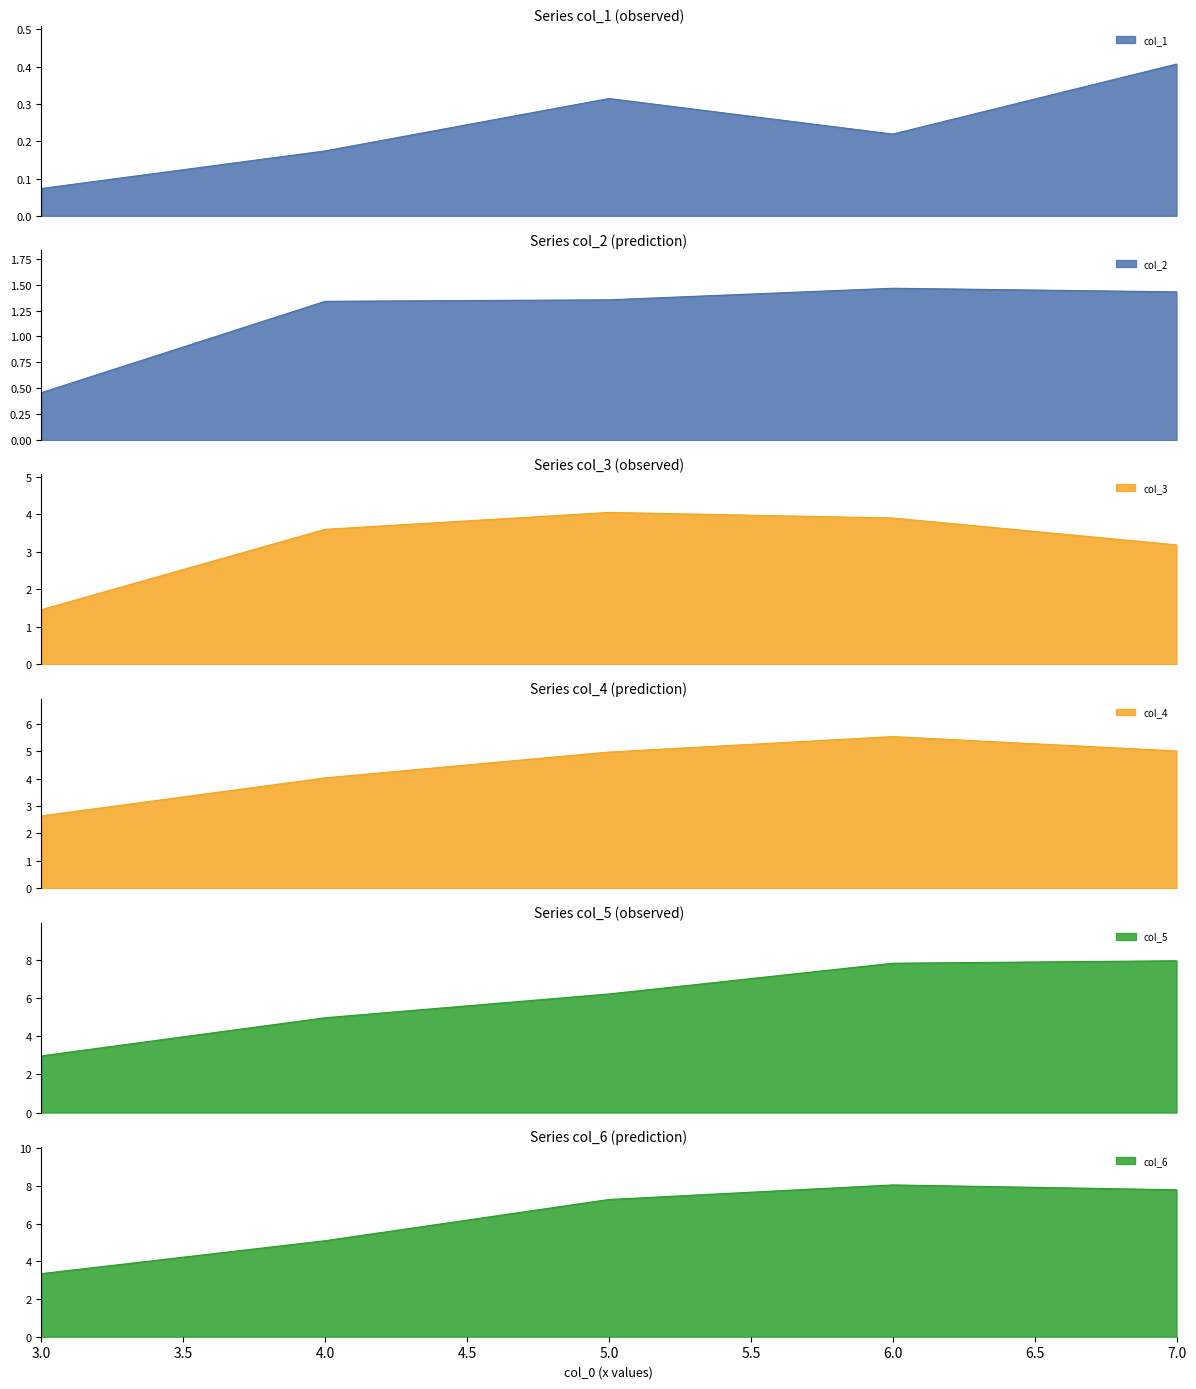

What is the sum of all col_6 values?

31.6